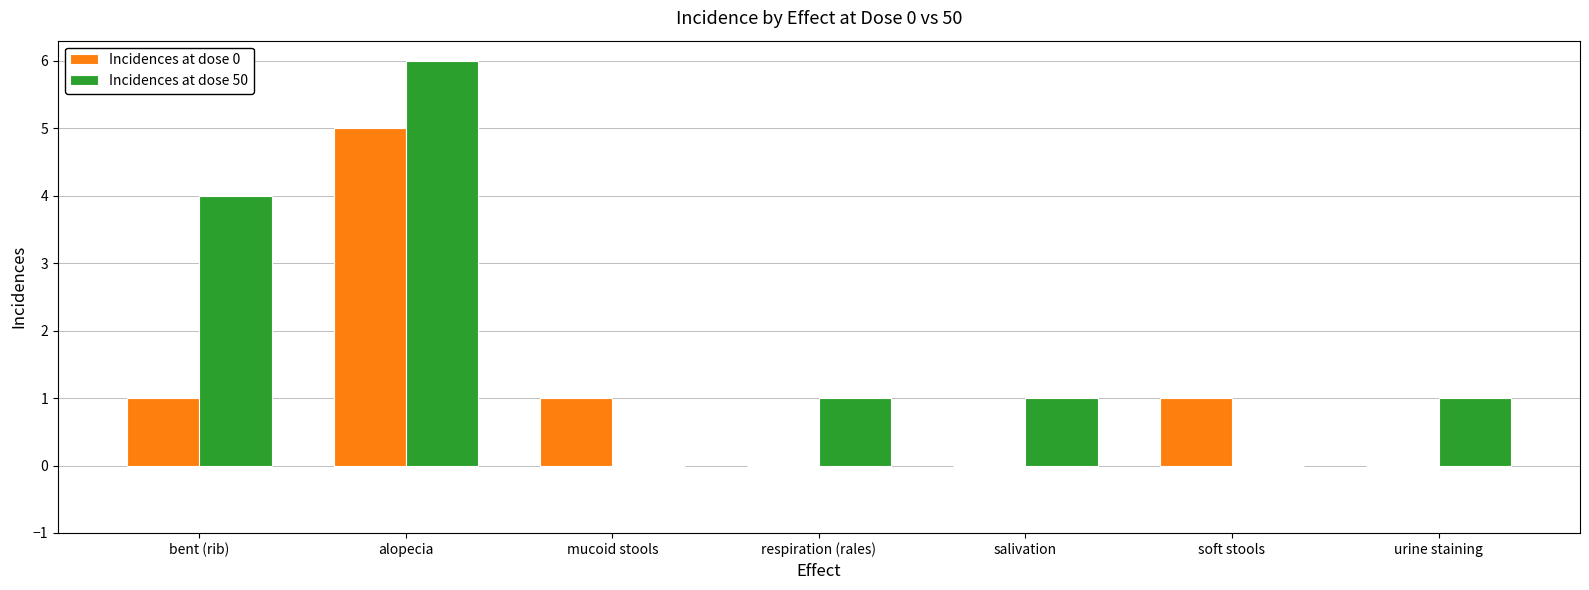

True or false: Incidences at dose 0 has a value of 5 at alopecia.

True